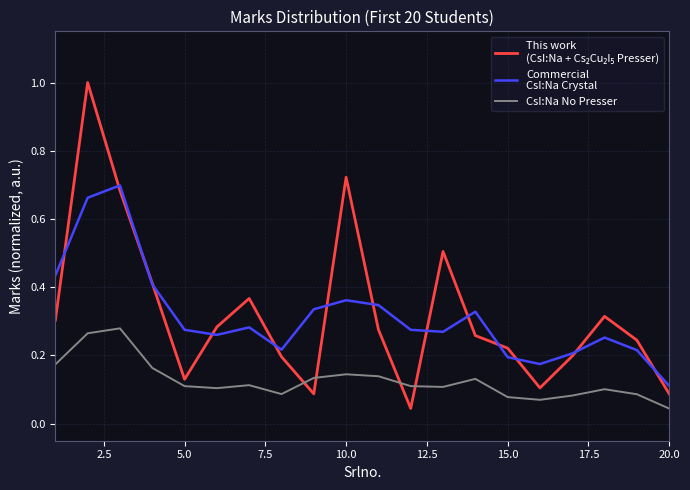

What is the greatest value displayed?

1.0